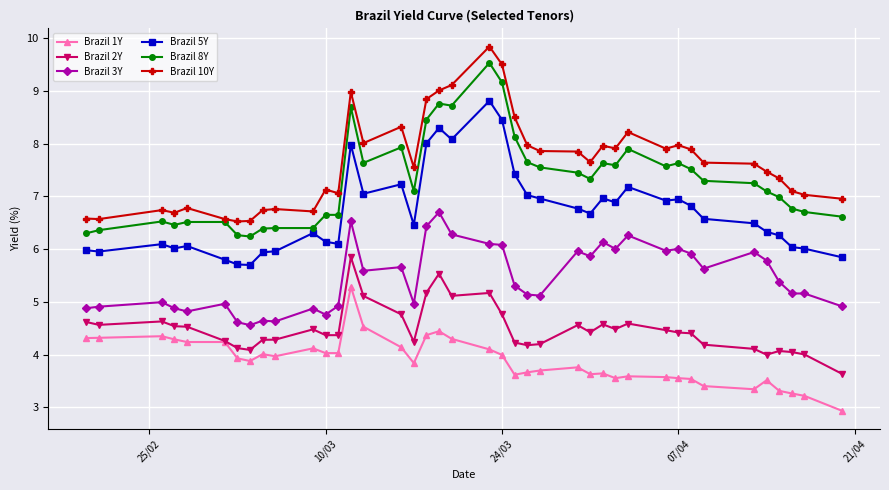

Which series has the largest total across all categories?

Brazil 10Y